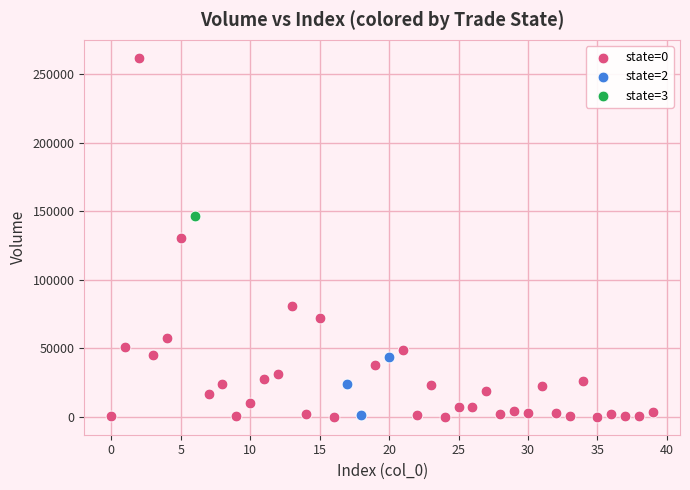

Which series contains the highest Y value?

state=0